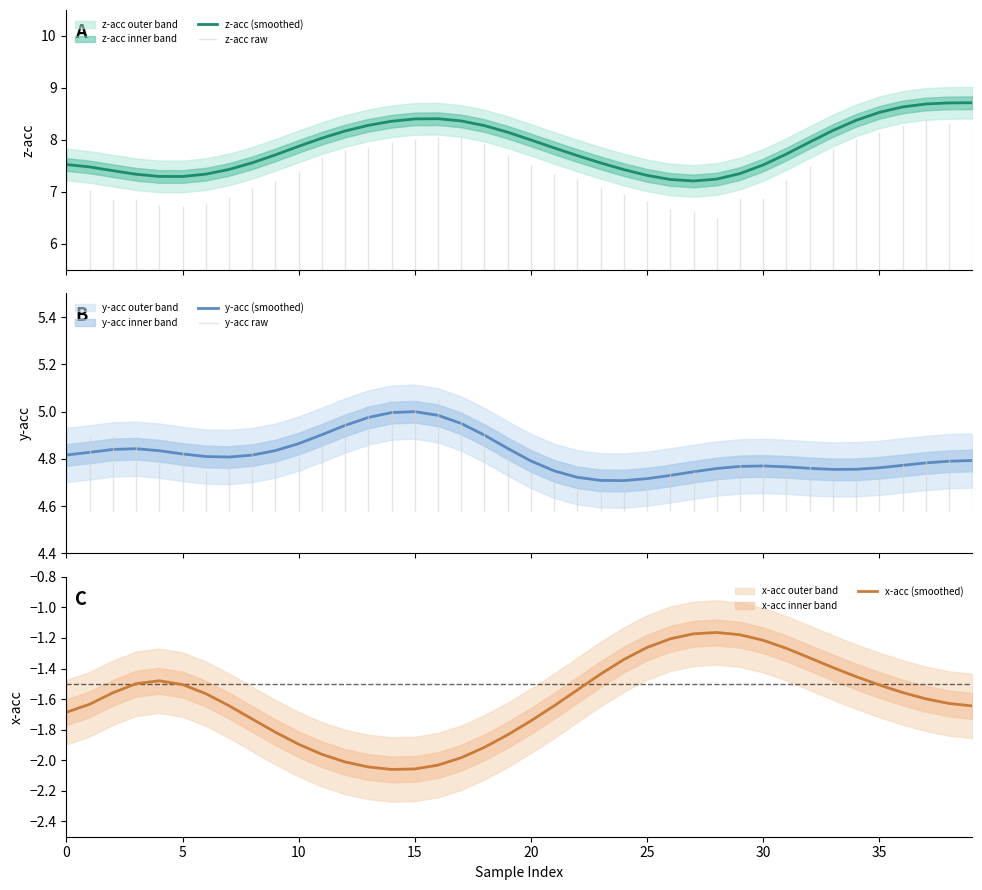

What is the lowest value of the z-acc (smoothed) series?

7.2